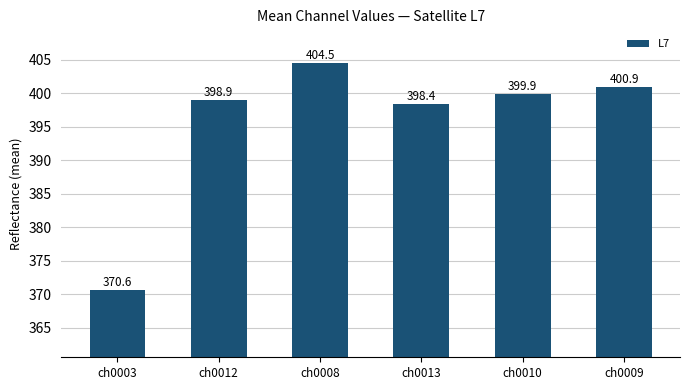

Which has a higher value, ch0013 or ch0003?

ch0013